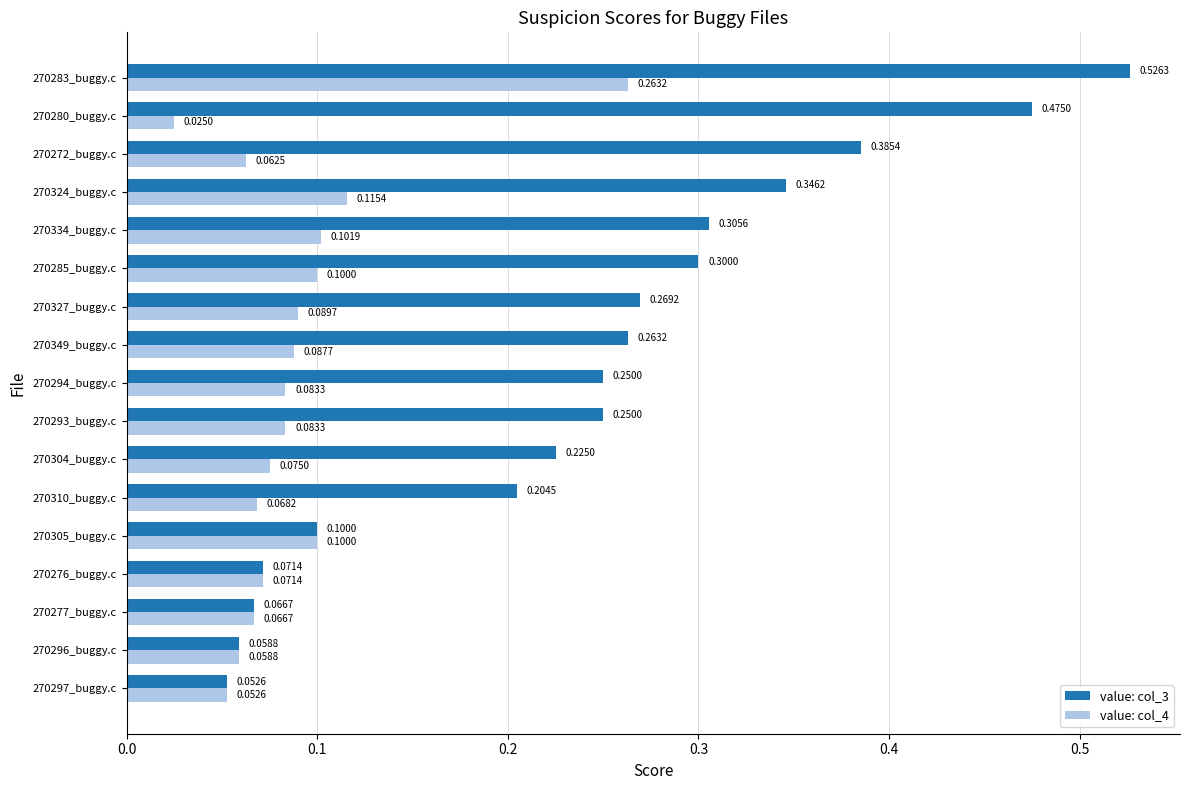

What is the difference between the highest and lowest values at 270272_buggy.c?

0.3